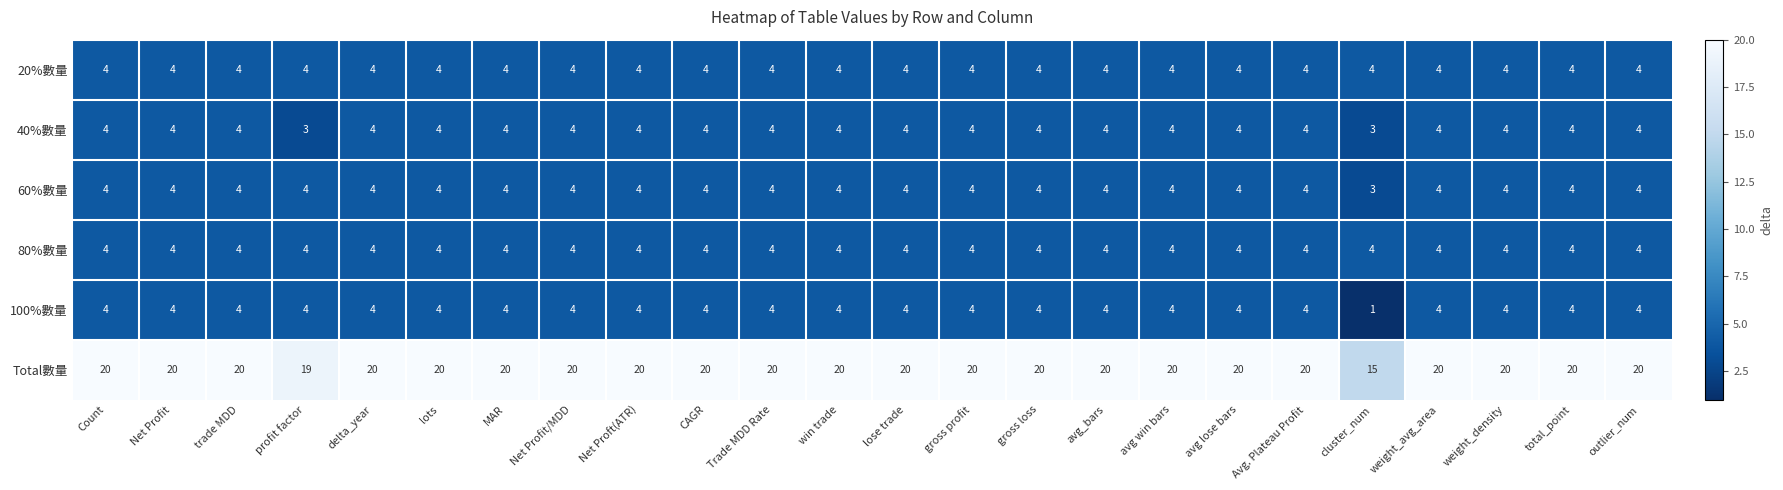

The 100%數量 series shows 4 at Net Profit/MDD. True or false?

True